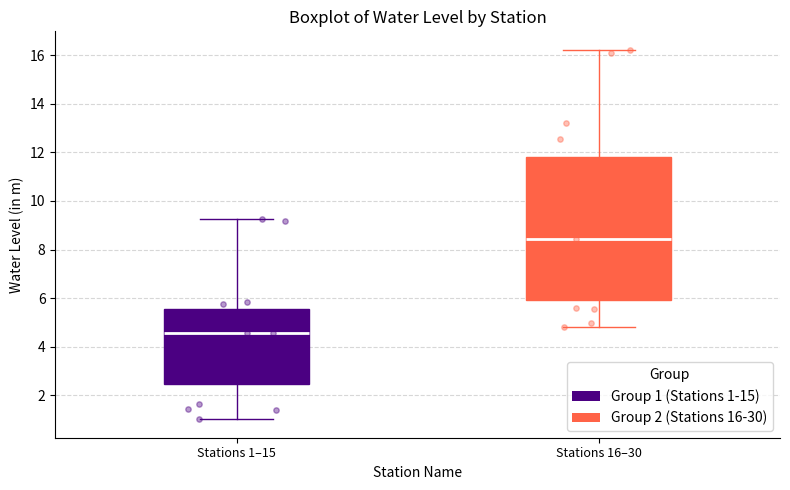

Which box has the highest median line?

Stations 16–30